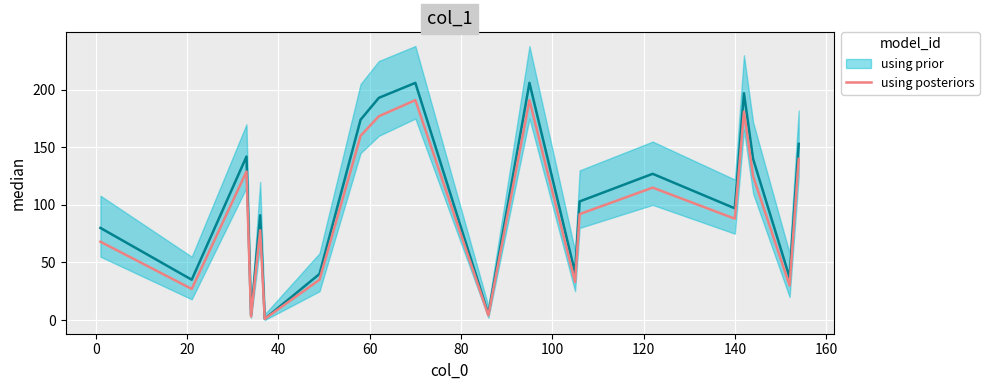

True or false: using prior and using posteriors cross at least once.

False